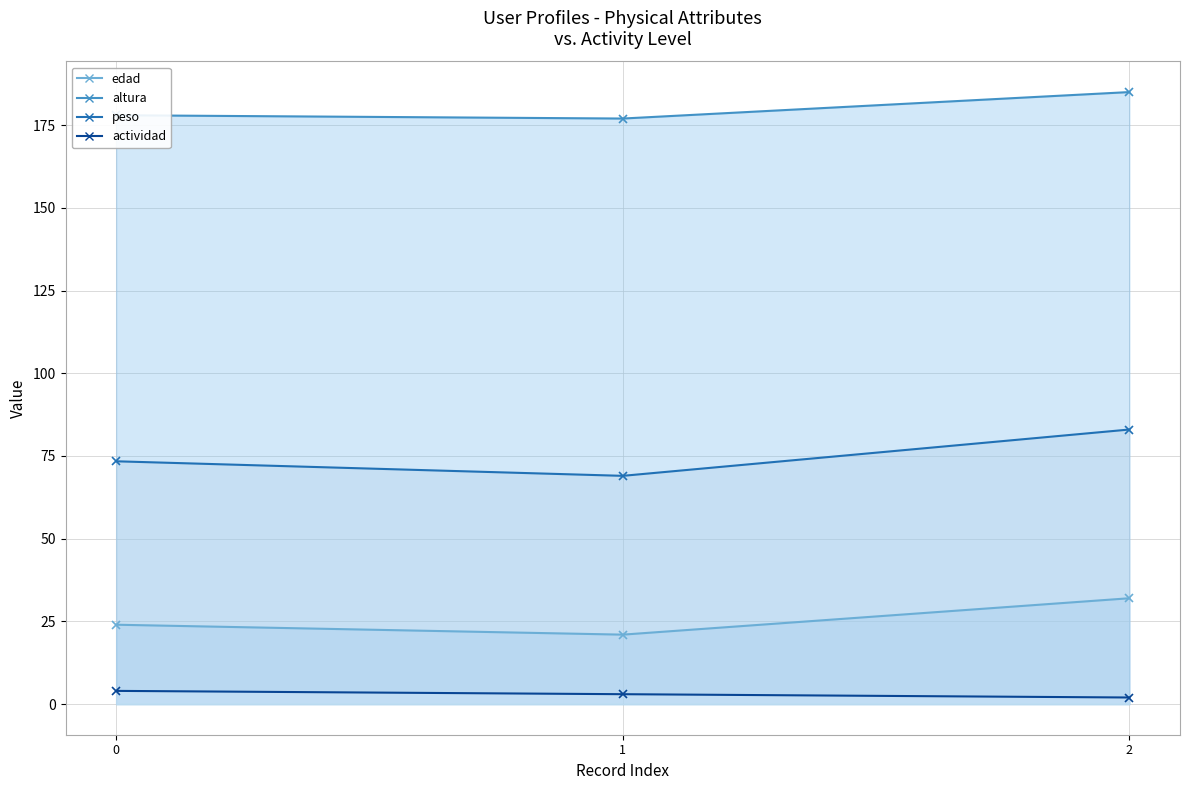

List the labels in order of altura value, largest first.

2, 0, 1